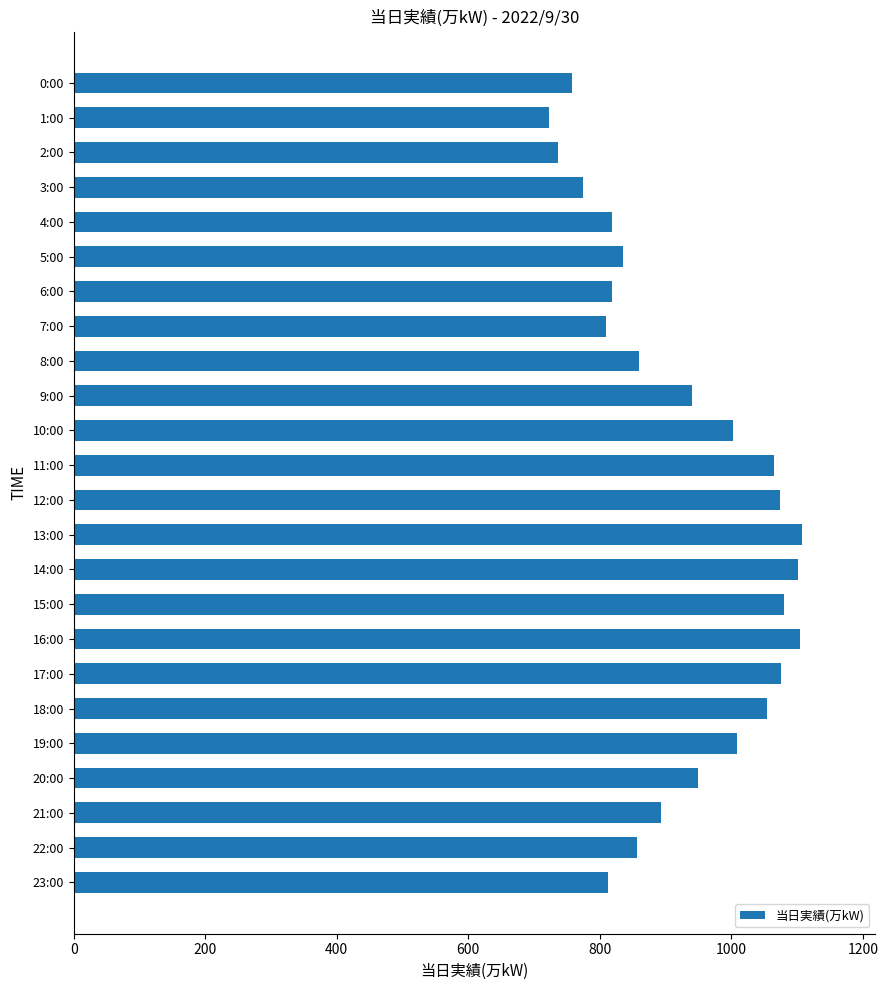

What is the label of the 1st bar from the bottom?

23:00